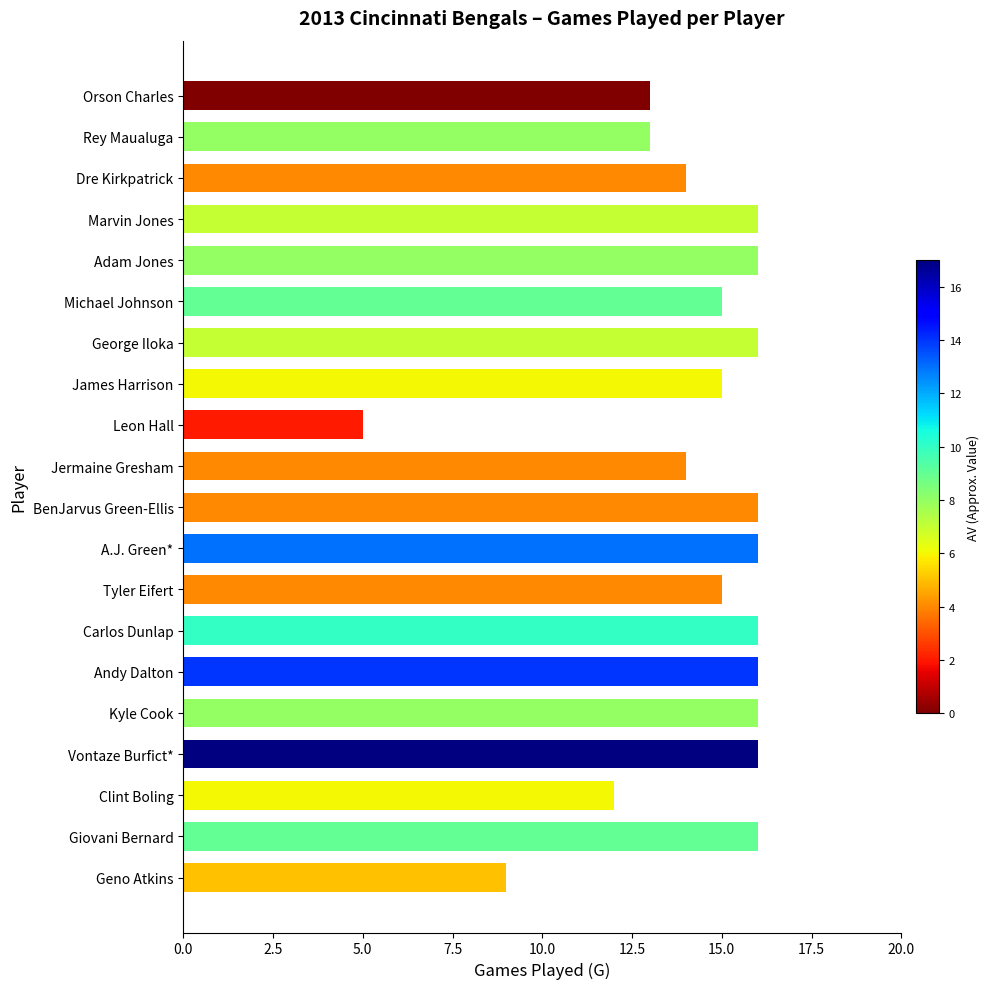

Reading bottom to top, extract all data points from this chart.

9	16	12	16	16	16	16	15	16	16	14	5	15	16	15	16	16	14	13	13